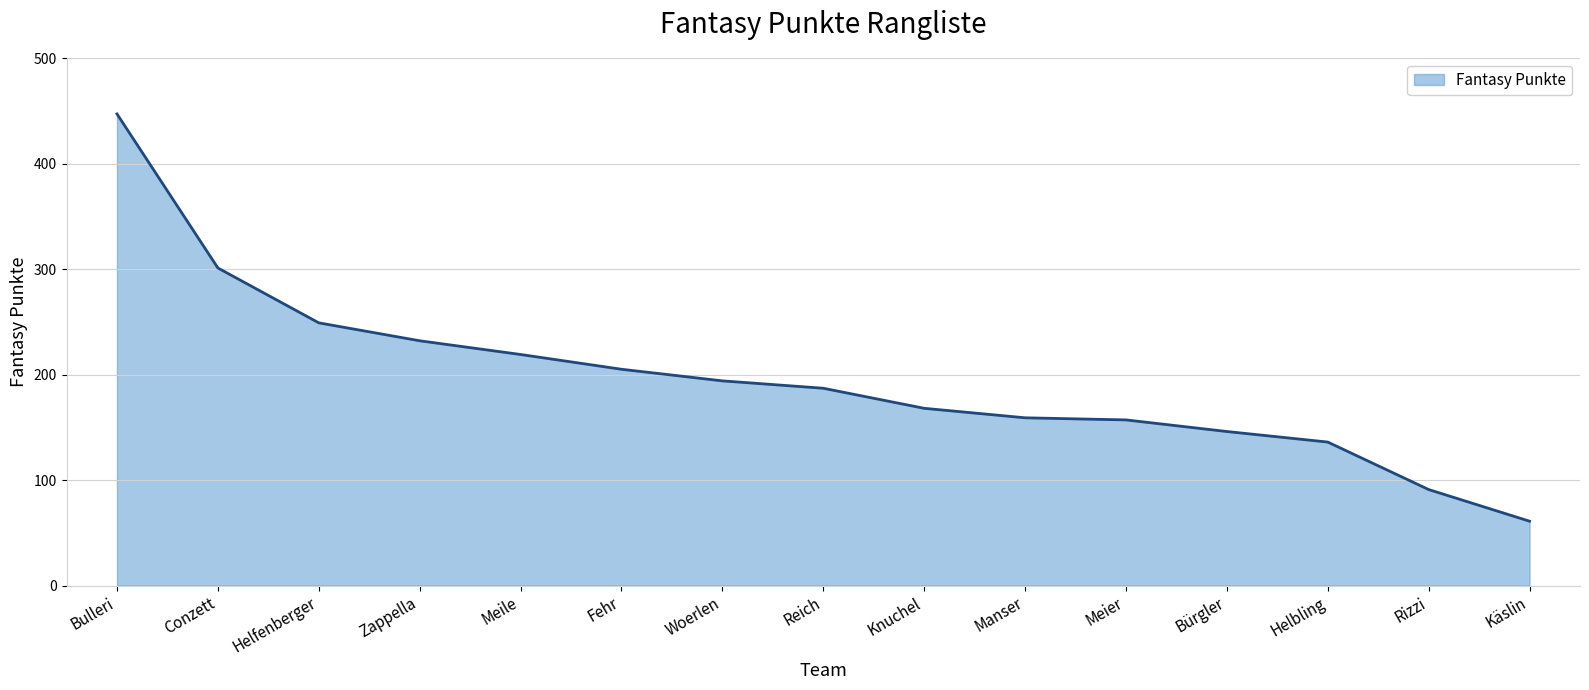

What is the sum of all values?

2952